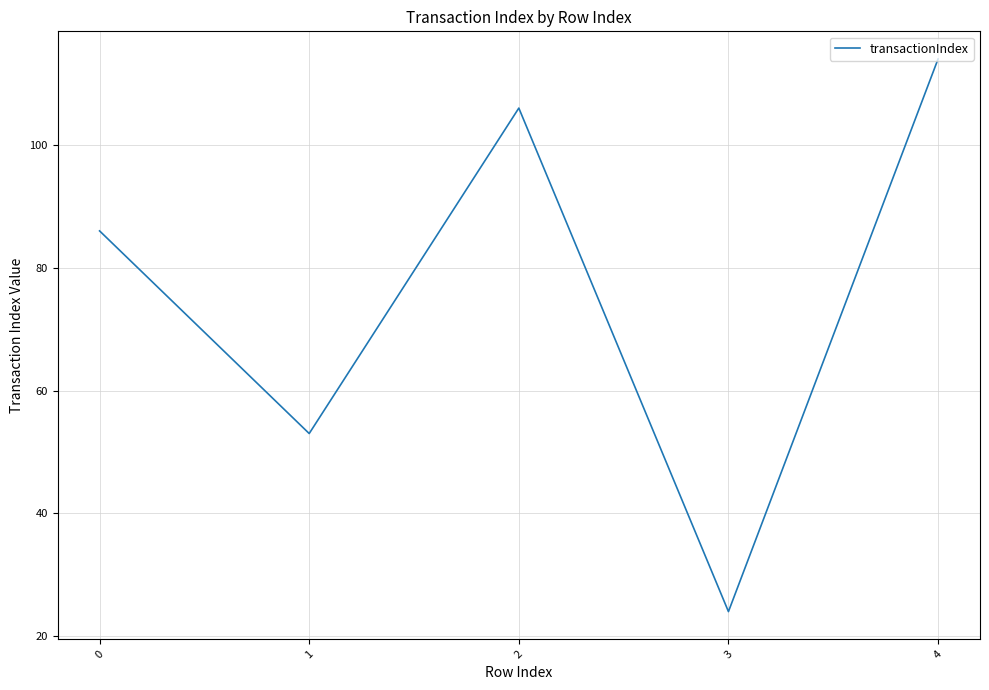

How many lines are shown in the chart?

1